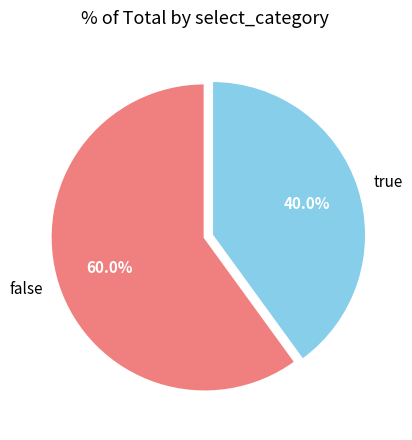

Do false and true together represent more than half of the pie?

Yes